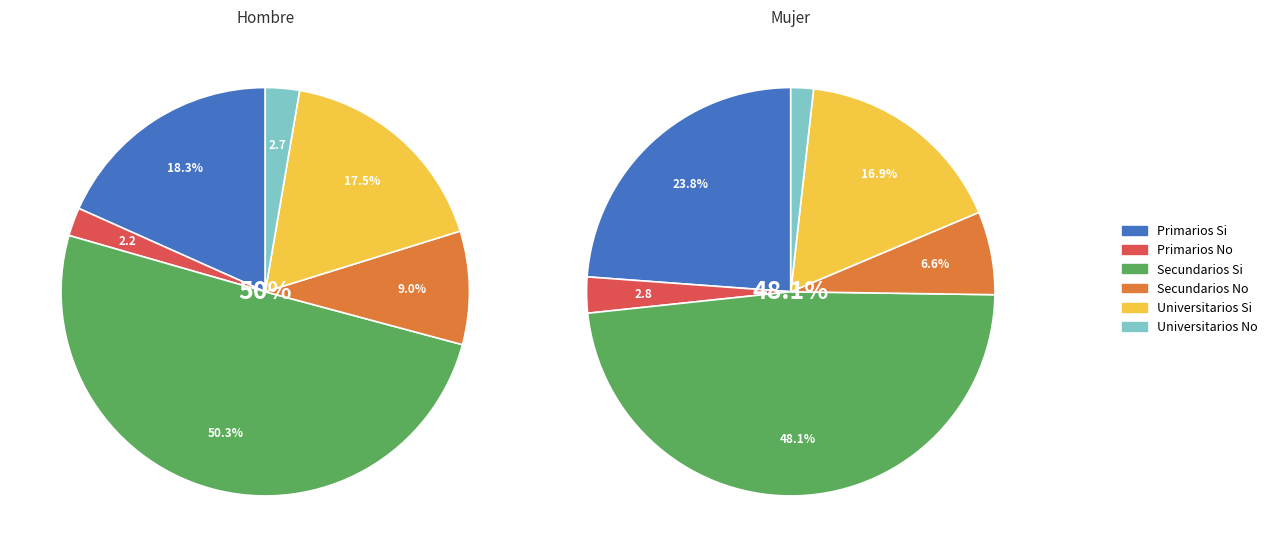

To the nearest percent, what percentage of the pie is 4?

17%